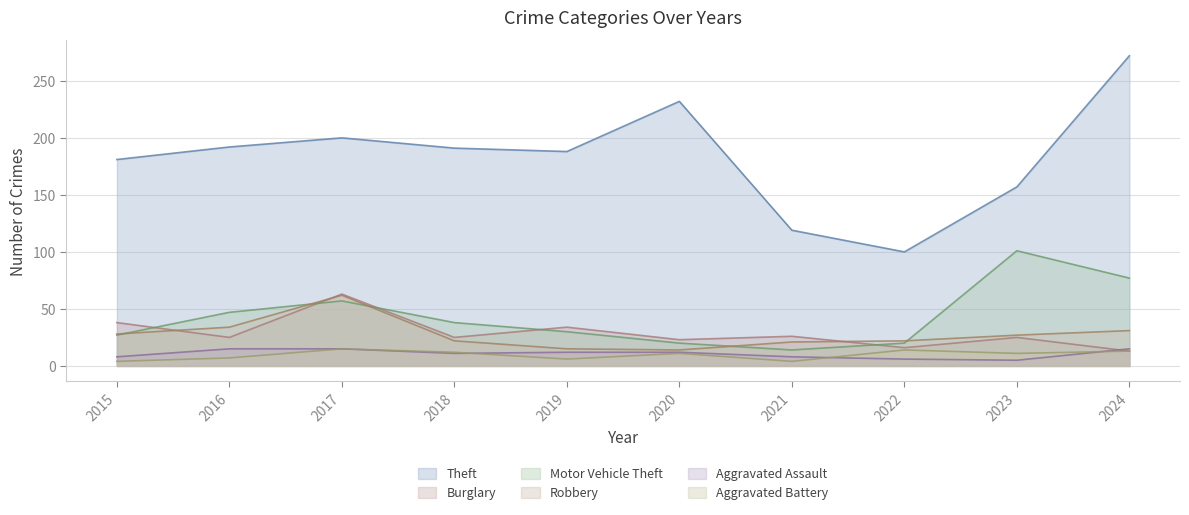

What is the maximum value for Burglary?

63